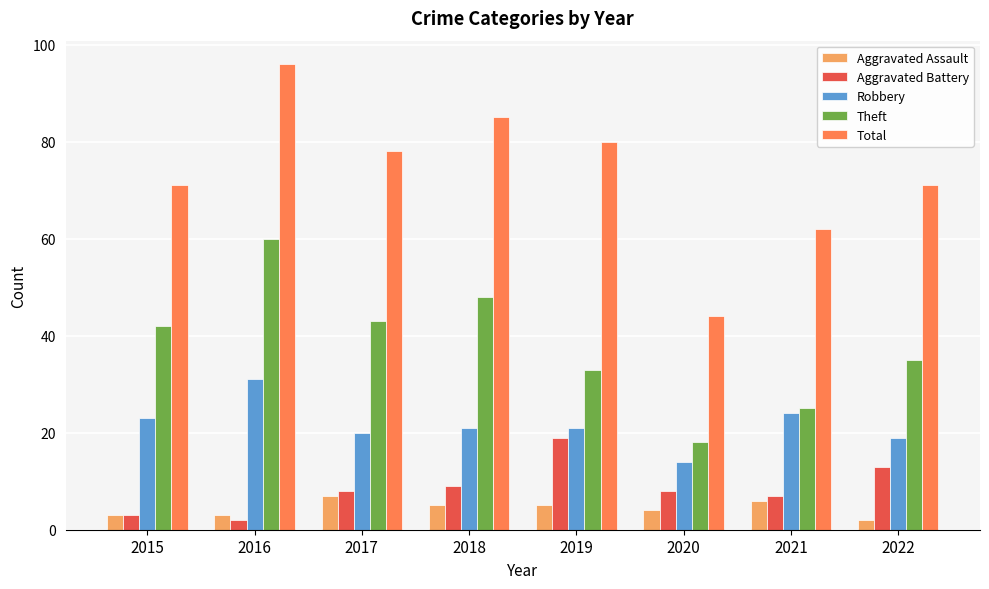

Is the value of Total at 2017 greater than the value of Aggravated Assault at 2015?

Yes